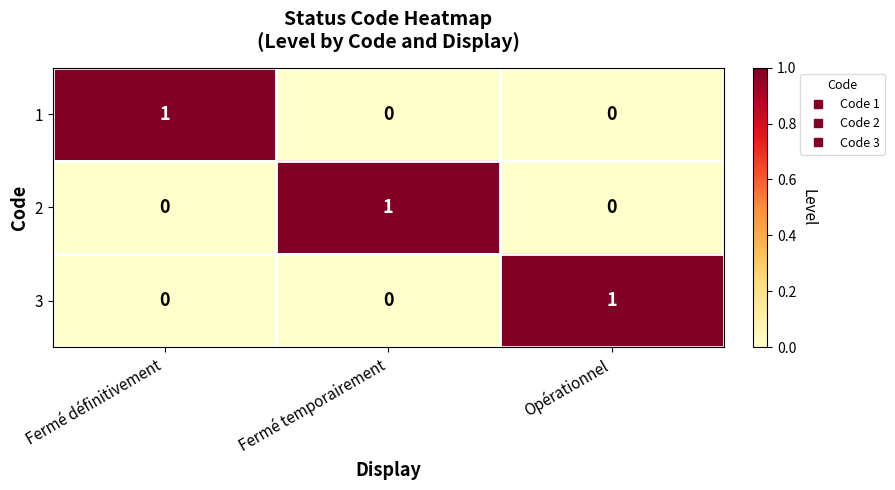

At how many categories does at least one series exceed 0?

3